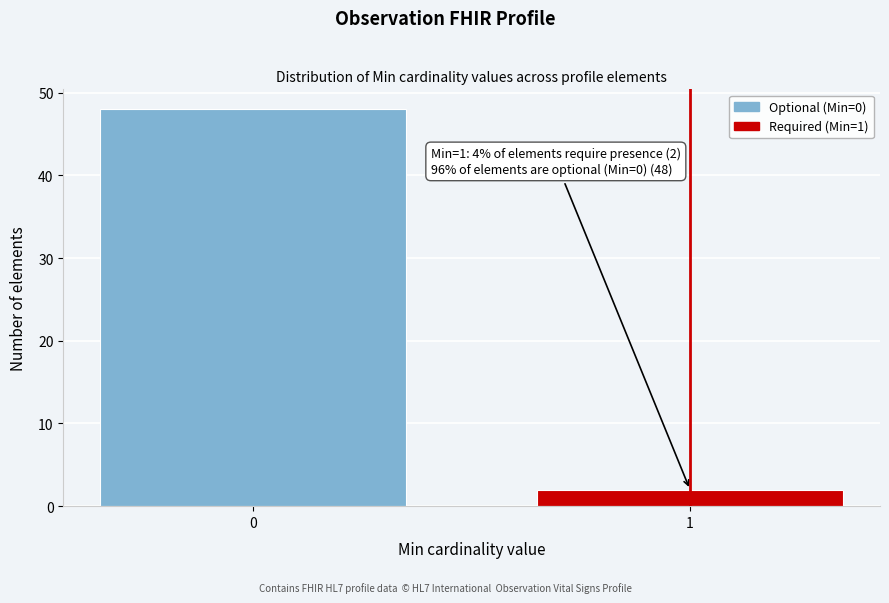

Reading left to right, what are all the values shown in this chart?

0=48	1=2